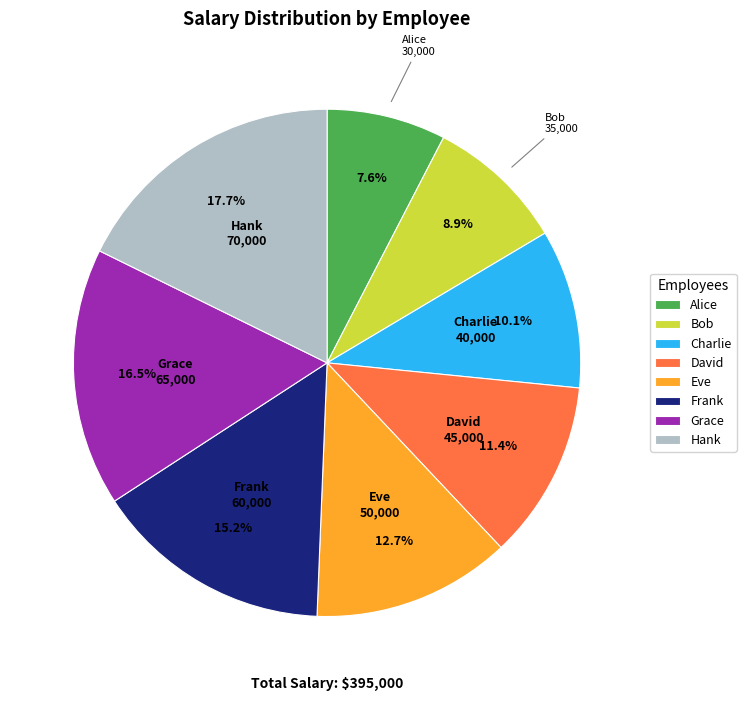

Combined, do Hank and Frank account for over 50%?

No